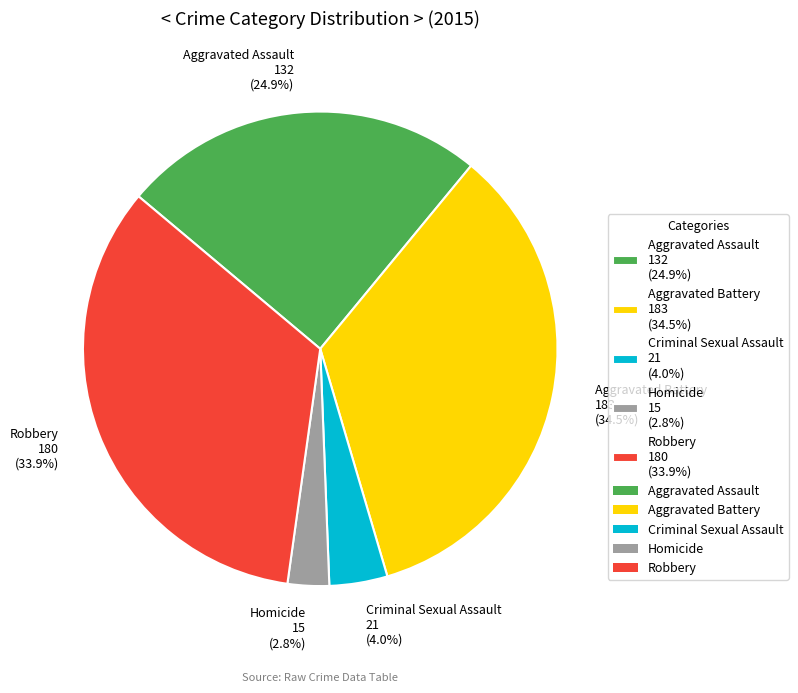

The Aggravated Battery slice represents 47% of the pie. True or false?

False